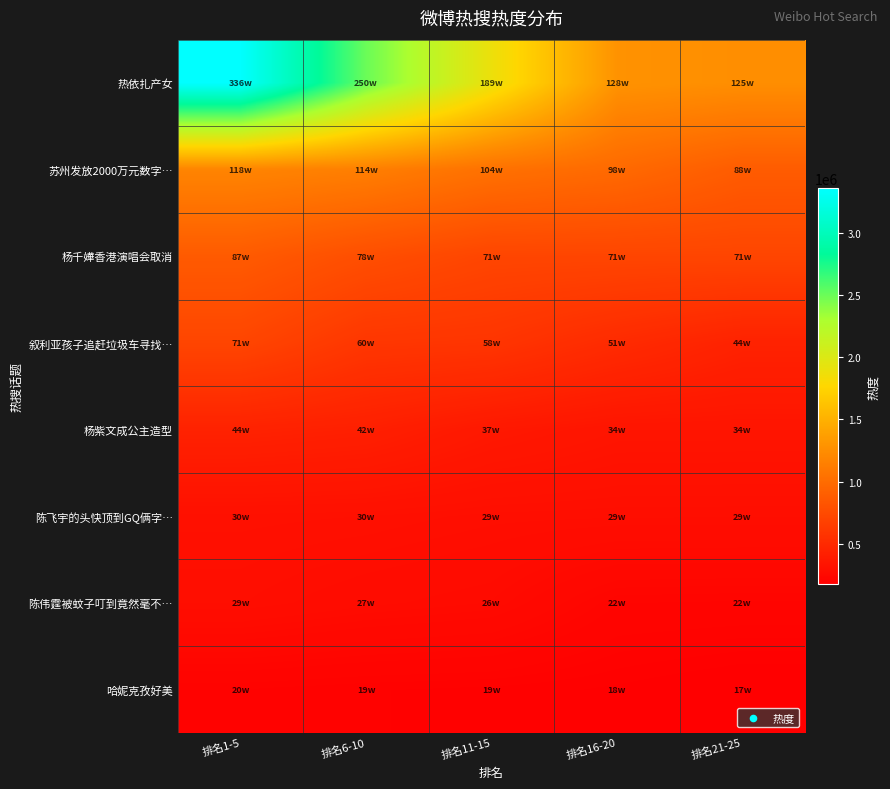

Which series has the widest spread of values?

热依扎产女